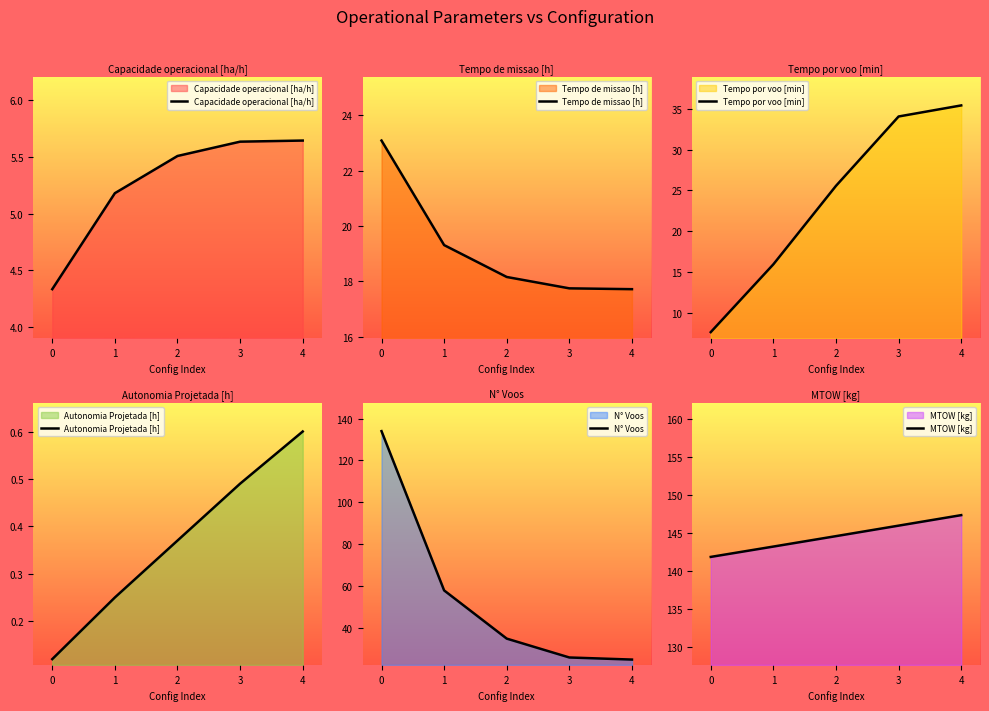

How many values in the Capacidade operacional [ha/h] series are below 5?

1